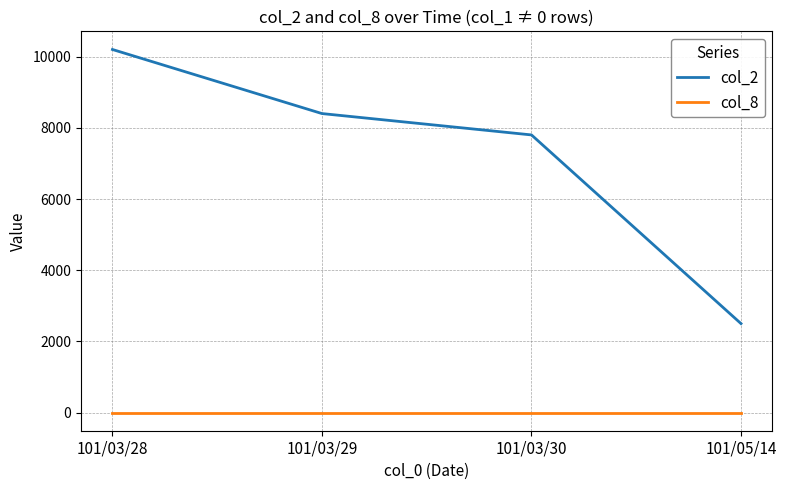

At 101/03/29, list the series in order from smallest to largest.

col_8, col_2